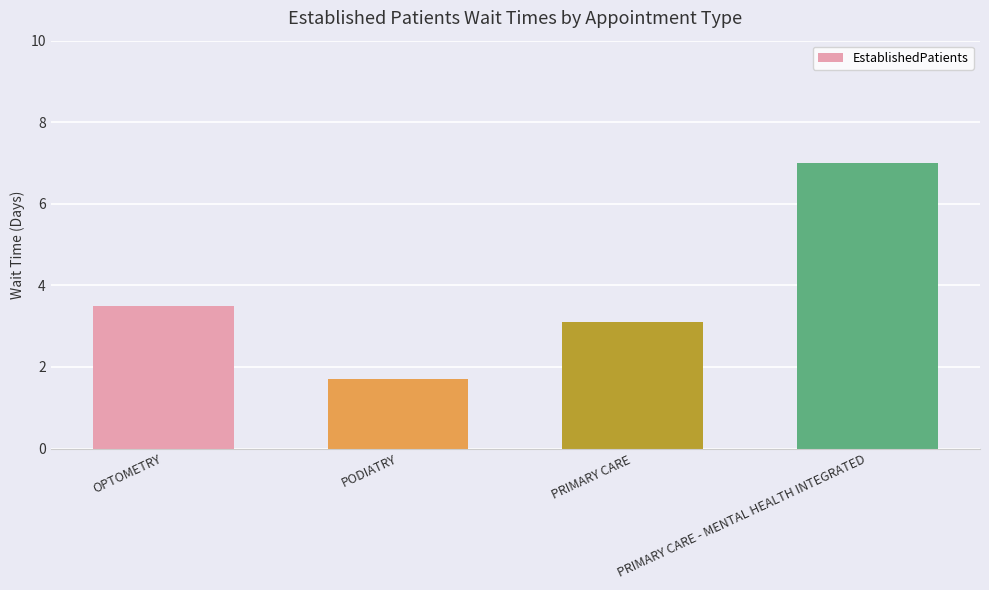

How many categories are shown in the chart?

4